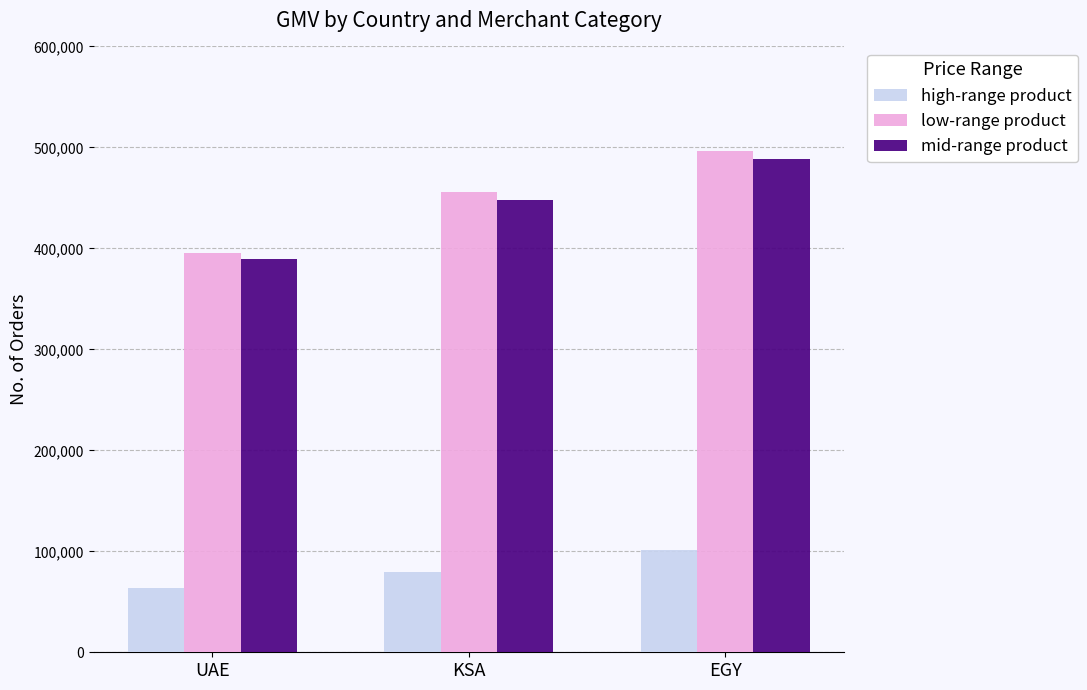

Reading right to left, extract all data points from this chart.

high-range product: 101234	79832	63421
low-range product: 496341	456234	395123
mid-range product: 488912	448123	389234